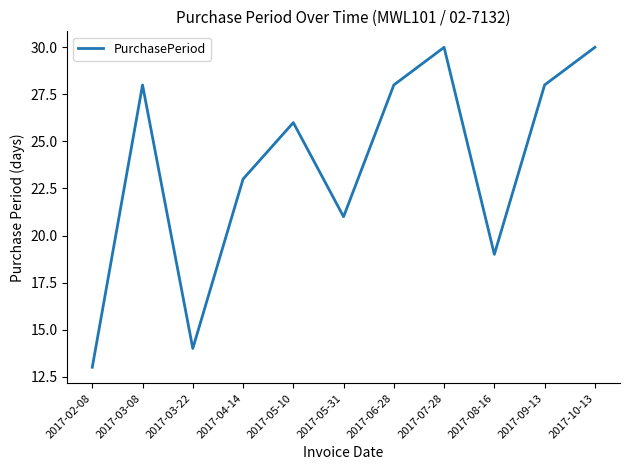

At which category does the data reach its first local valley?

2017-03-22